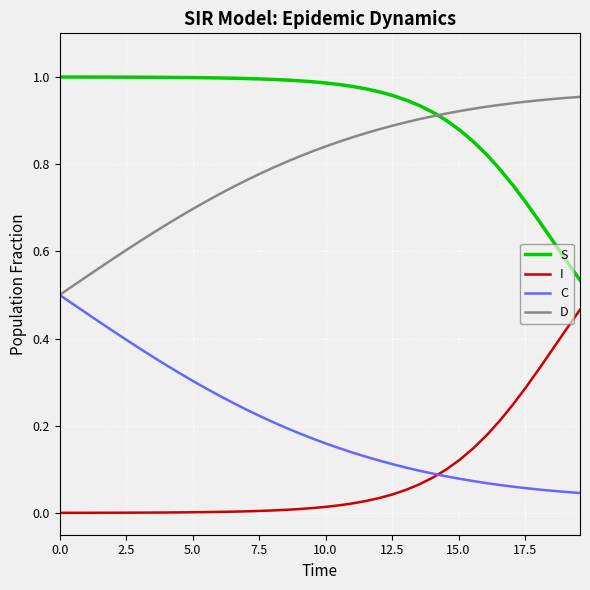

Which series has the largest total across all categories?

S